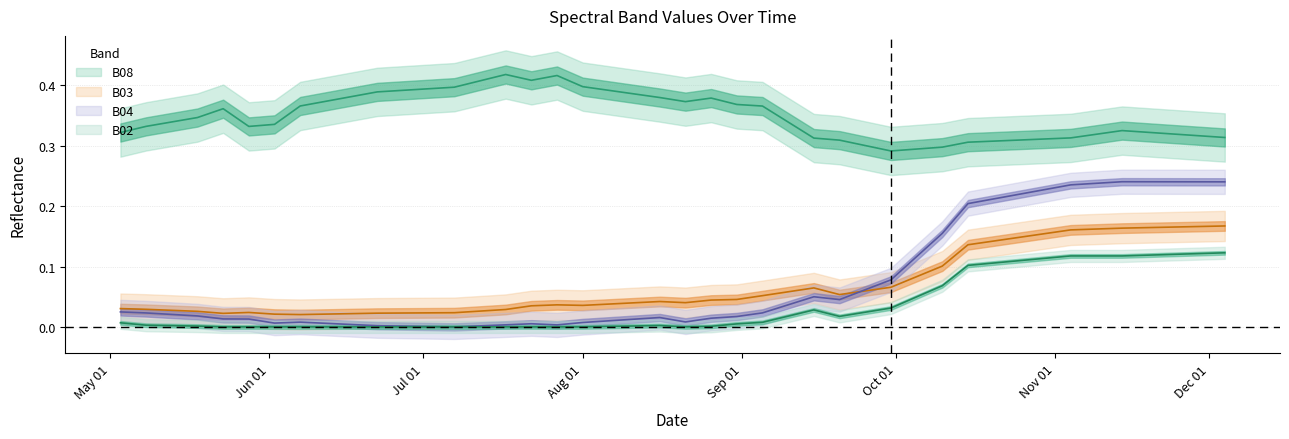

True or false: B02 has a value of 0.0 at 2021-06-07.

False